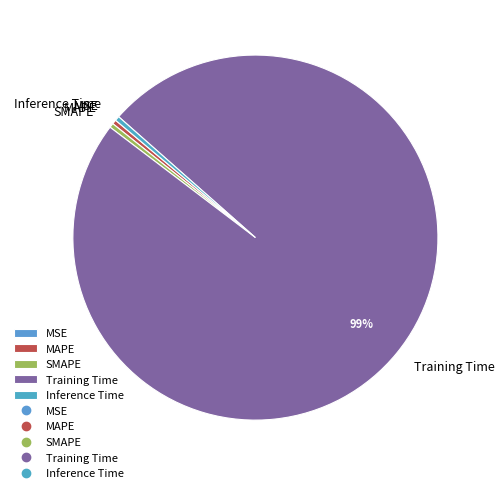

What is the largest slice in the pie chart?

Training Time